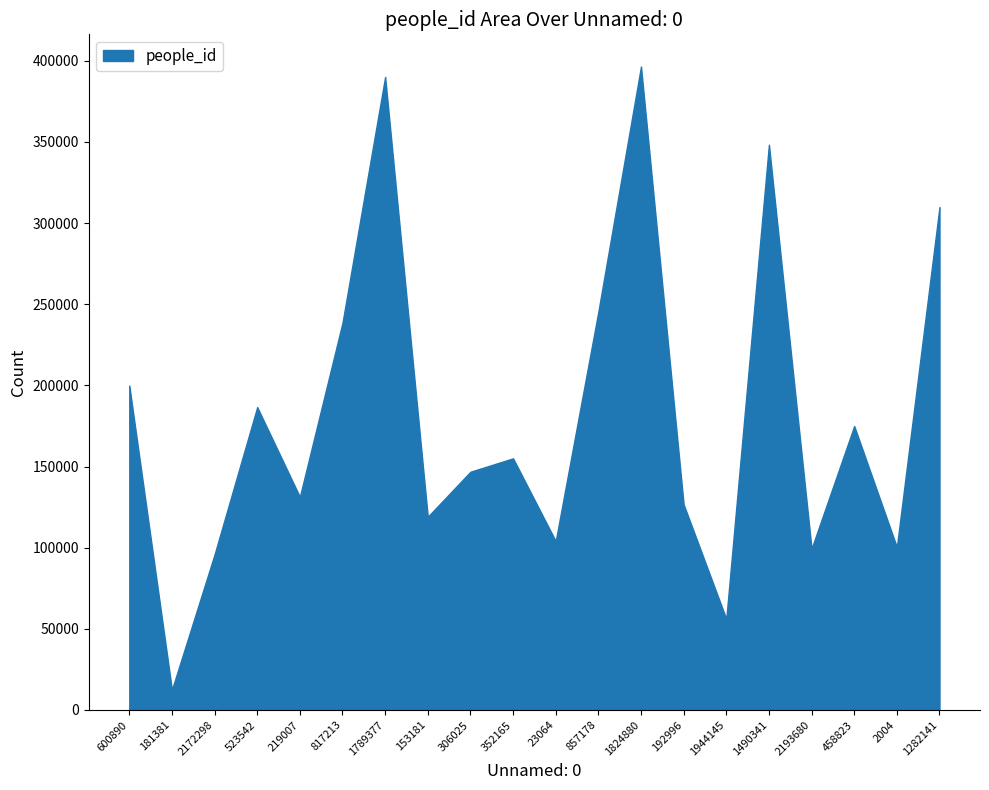

Read the value at 817213, to the nearest 100.

238600